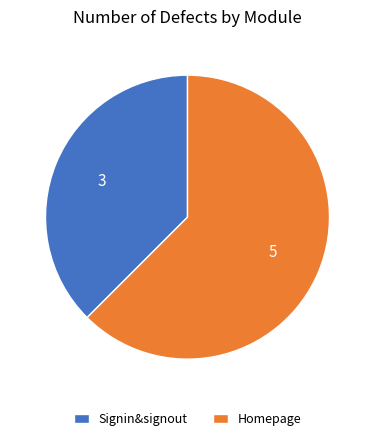

Does any single category account for the majority?

Yes